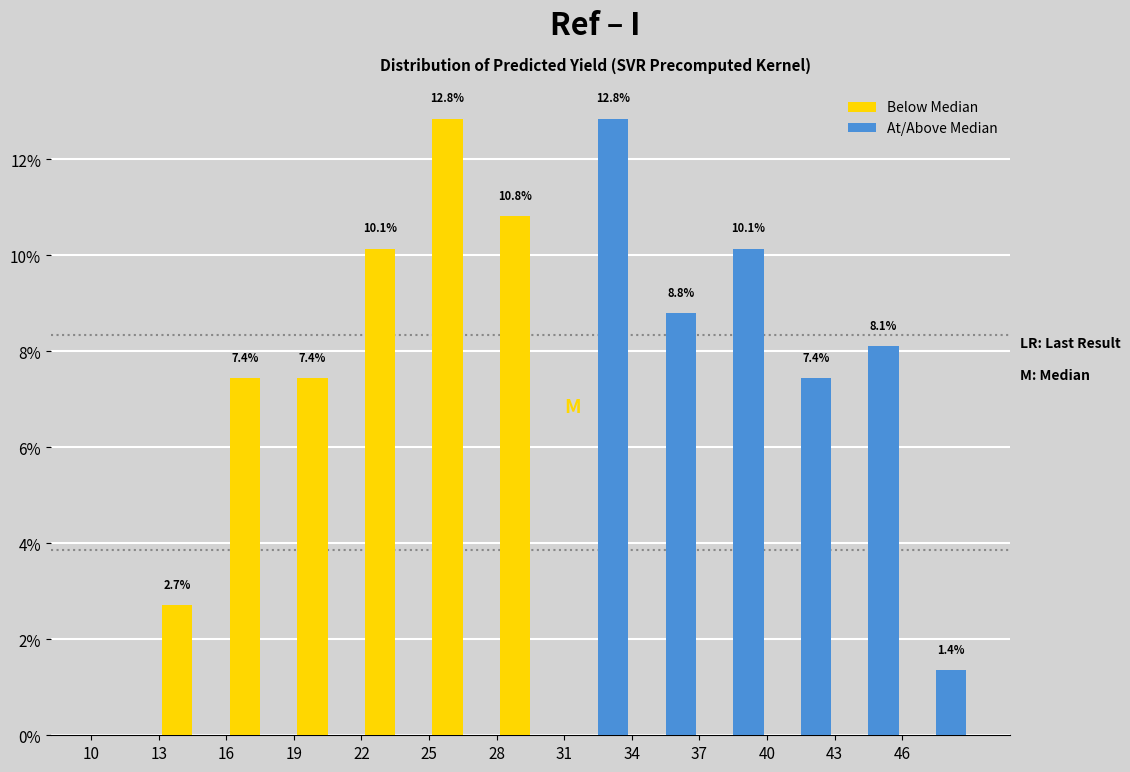

In the Below Median series, which range on the x-axis has the tallest bar?

25 to 28